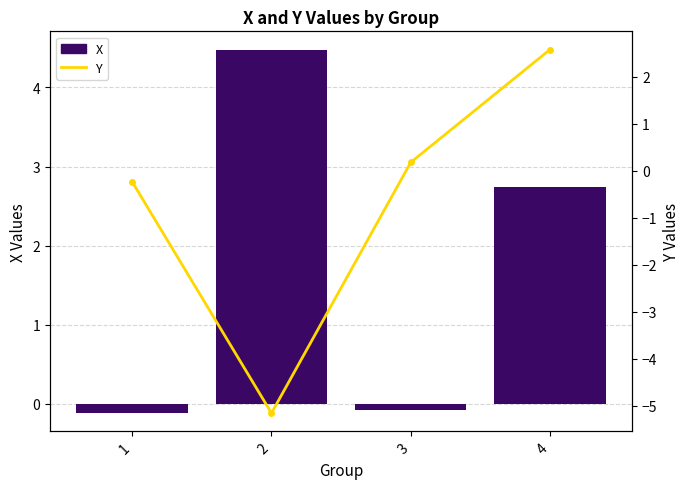

Rank the series at 1 from lowest to highest value.

Y, X